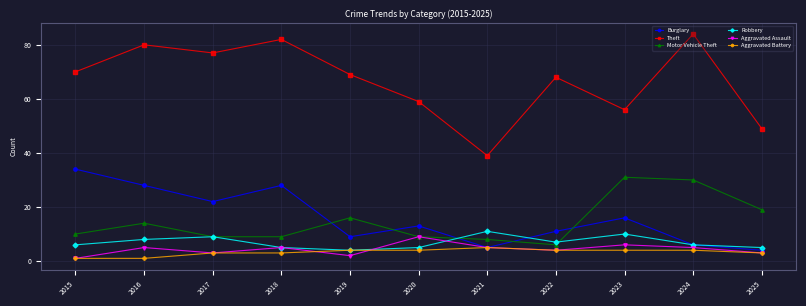

Where is Theft nearest to the value 61?

2020